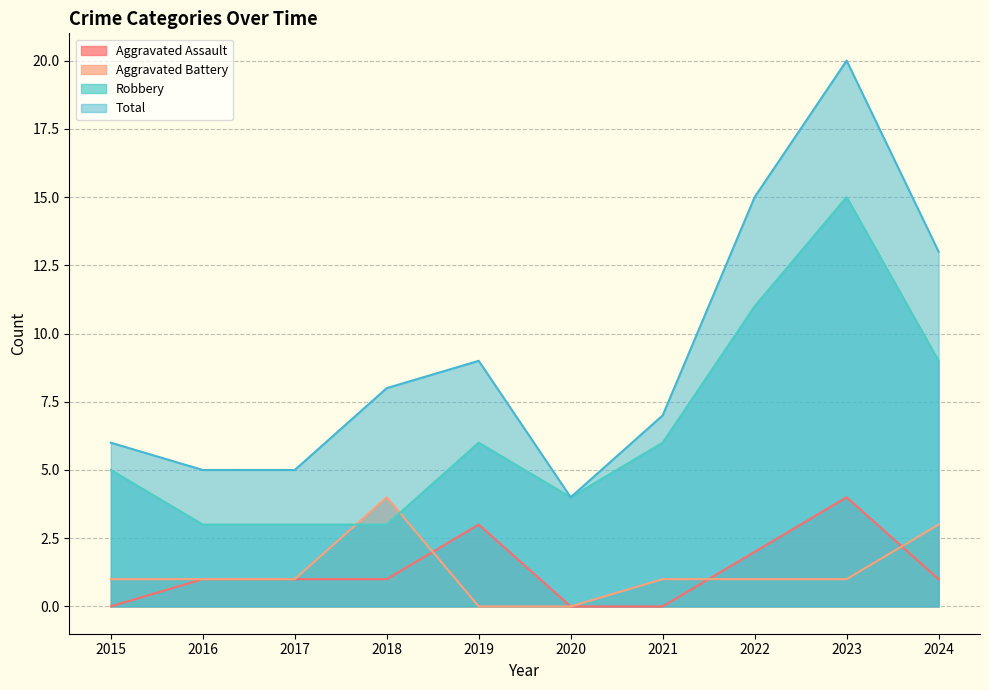

Which category has the lowest value across all series?

2015